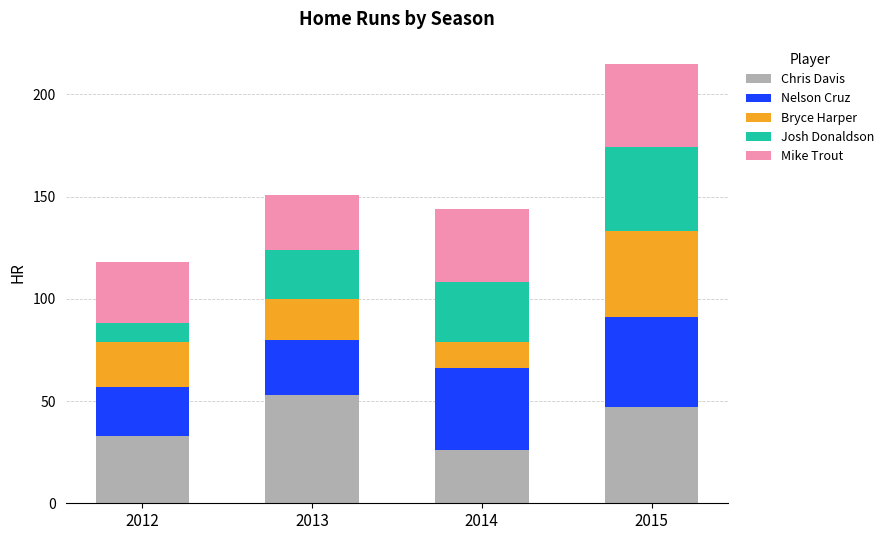

How many categories are shown in the chart?

4